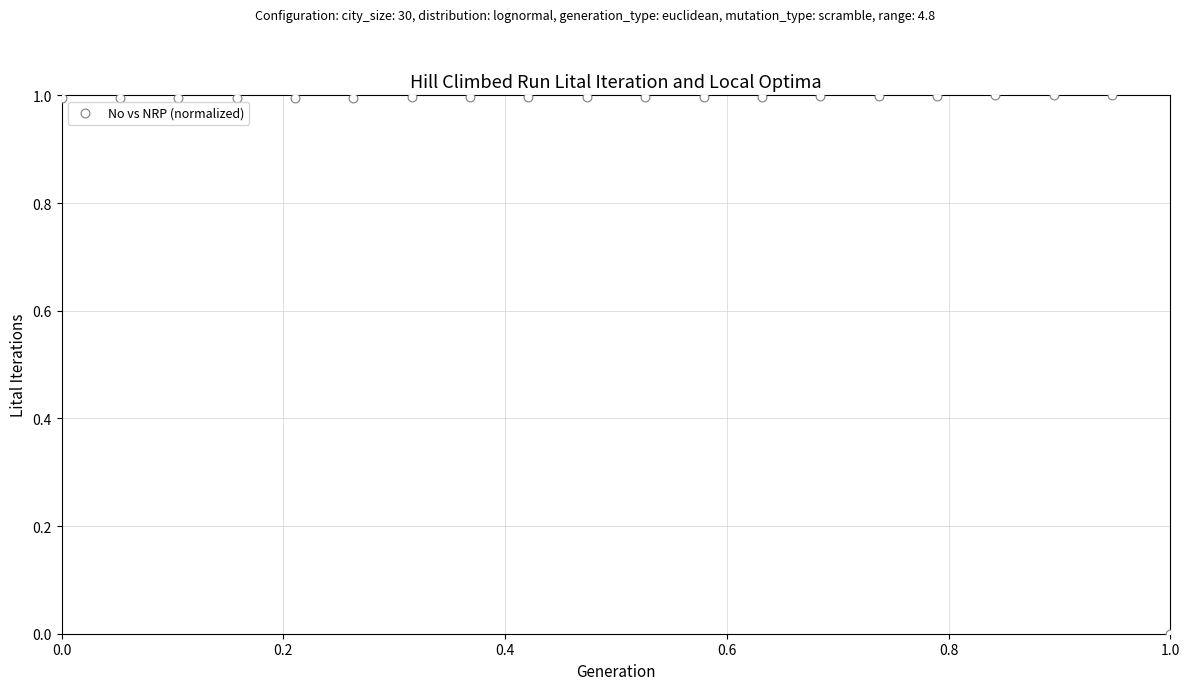

What is the range of Y values (max minus min)?

1.0